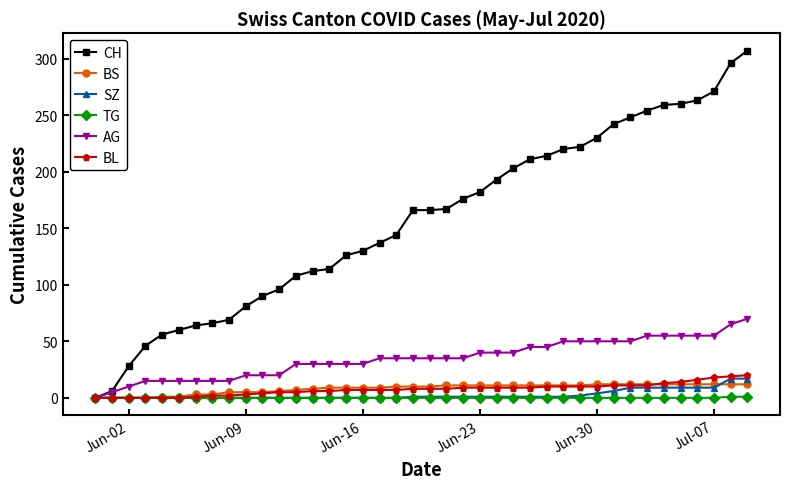

Which series has the widest spread of values?

CH